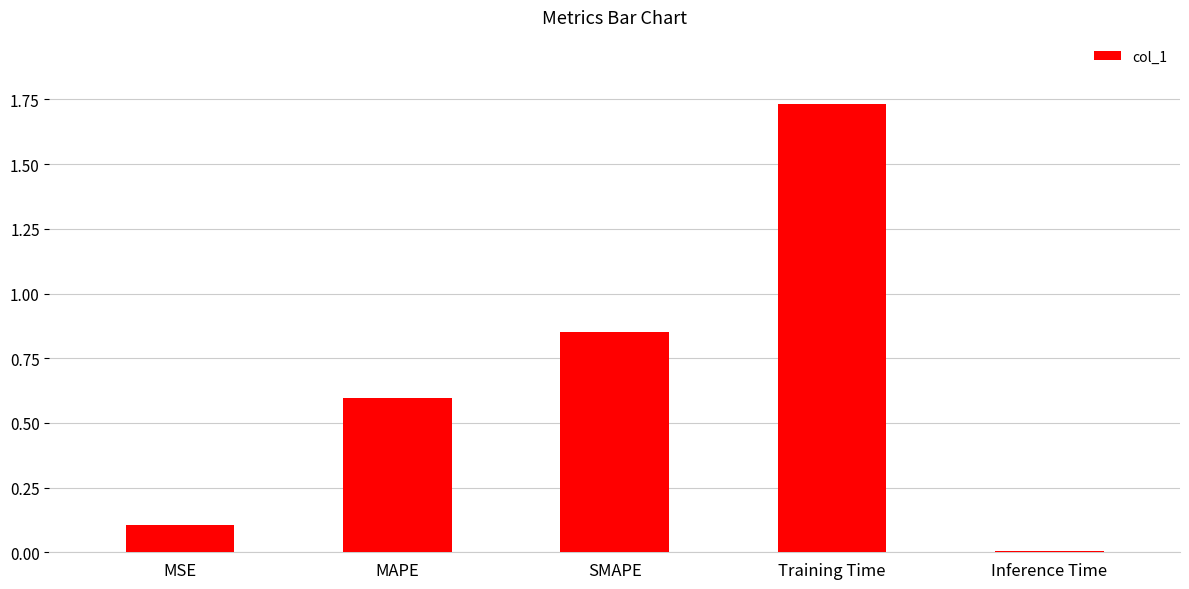

At which category does the chart reach its peak across all series?

Training Time